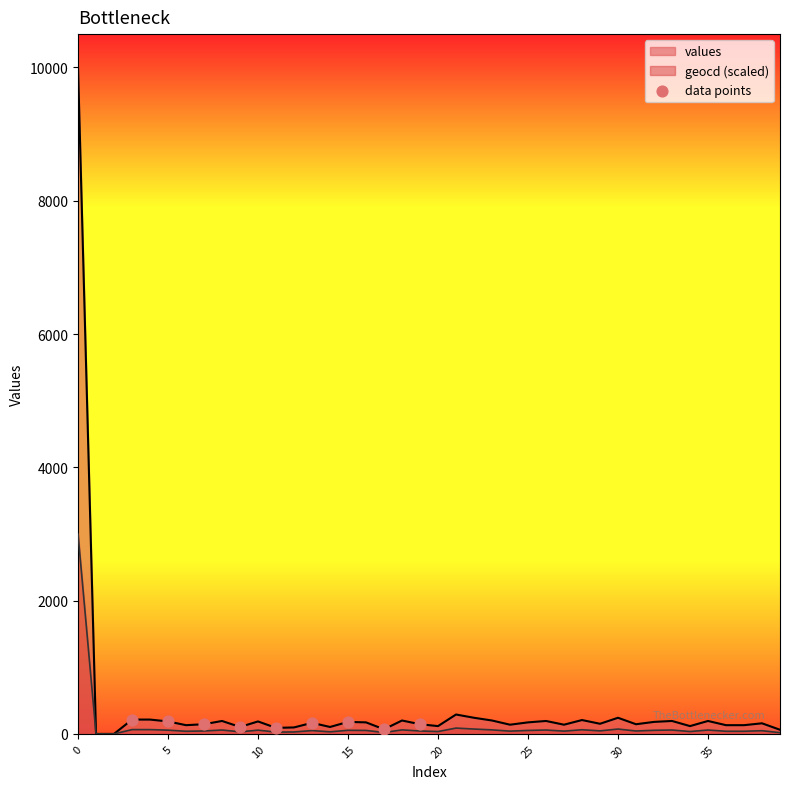

What is the change in value from 30 to 35?

-111